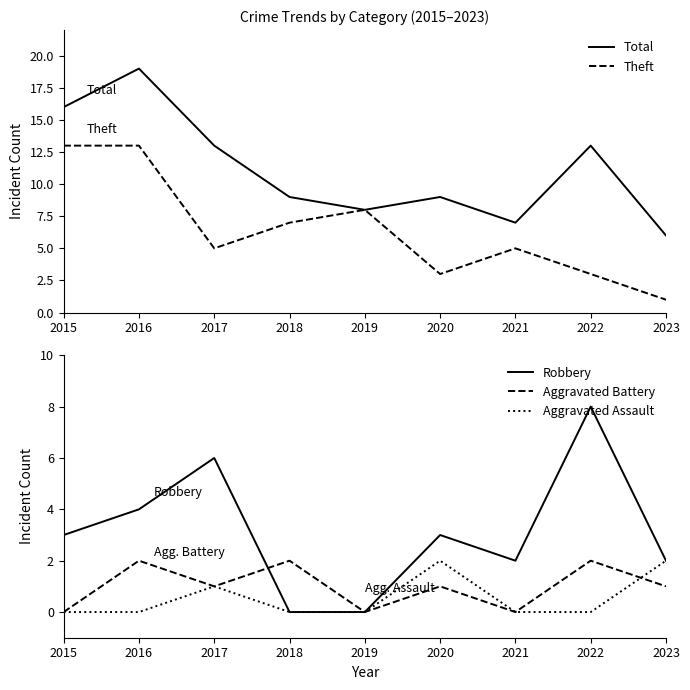

The Total series shows 9 at 2018. True or false?

True